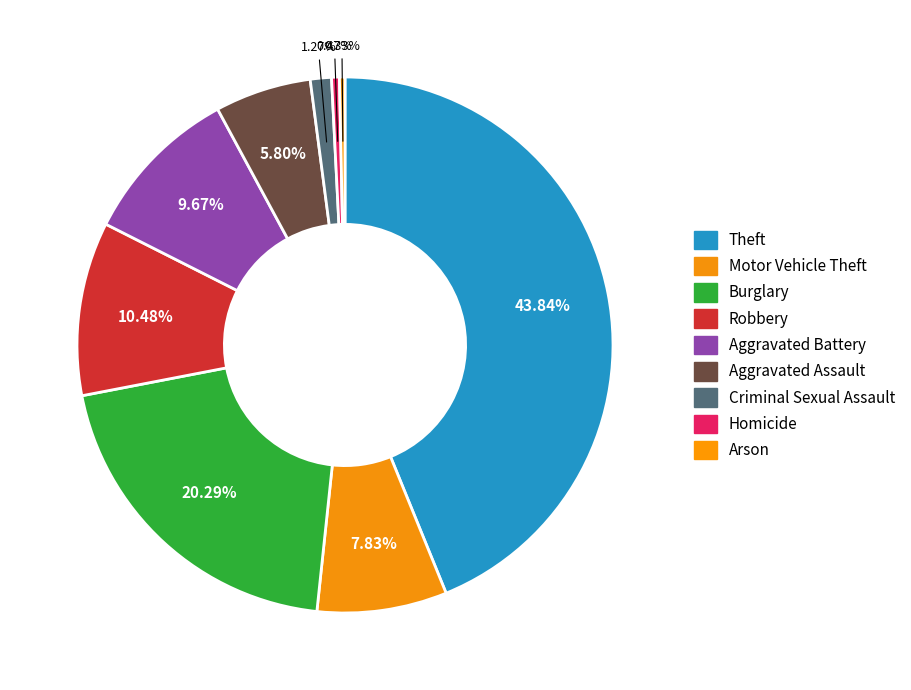

Rank the categories by value from lowest to highest.

Arson, Homicide, Criminal Sexual Assault, Aggravated Assault, Motor Vehicle Theft, Aggravated Battery, Robbery, Burglary, Theft